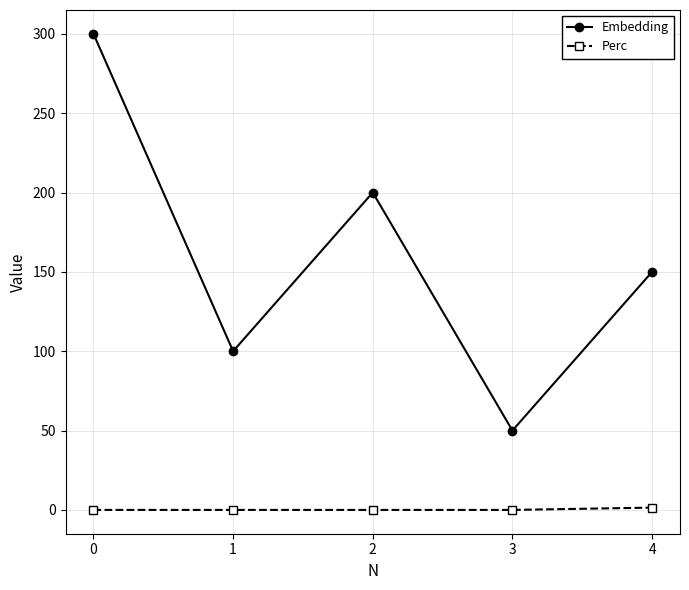

Rank the series by their average value, from lowest to highest.

Perc, Embedding